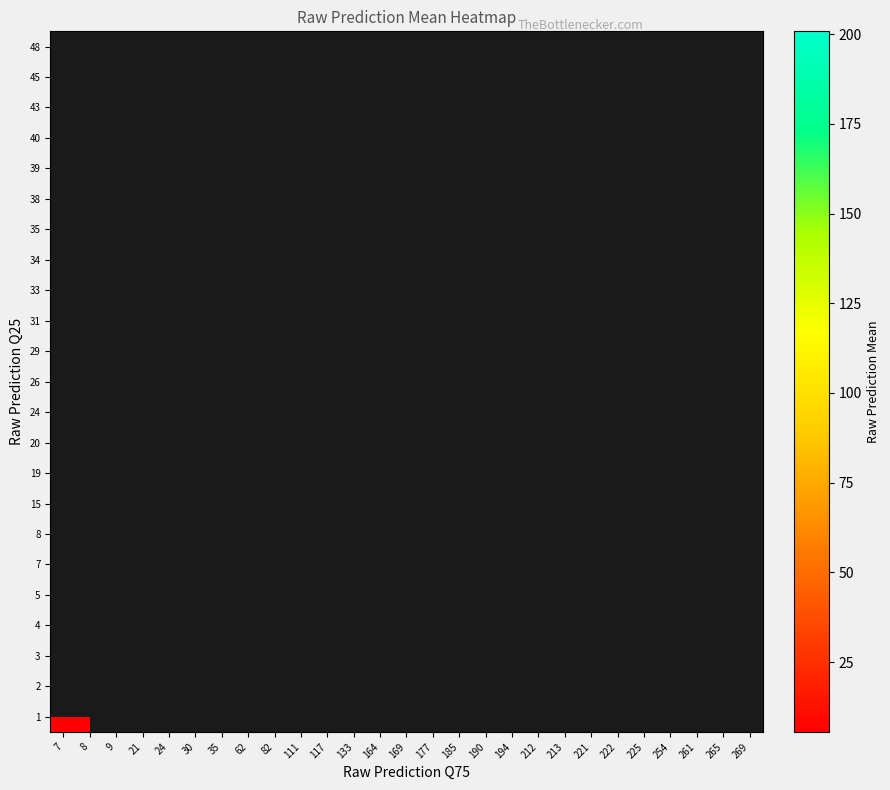

Which has a higher value, 213 or 190?

190